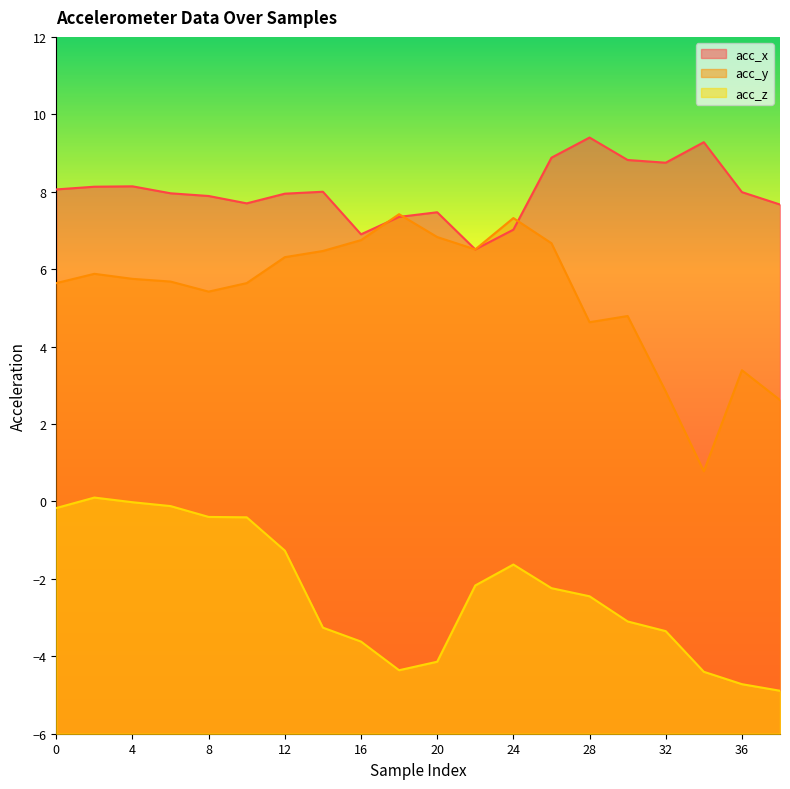

List the series in order of their peak value, lowest first.

acc_z, acc_y, acc_x